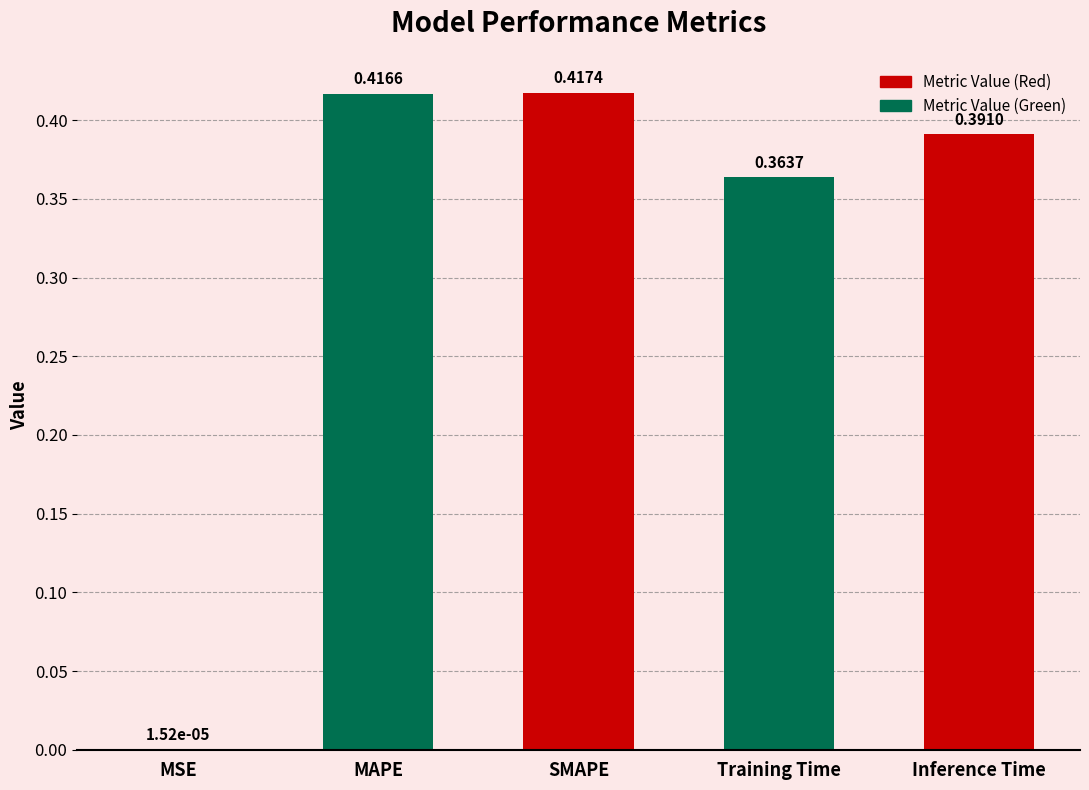

What is the sum of the values at Training Time and Inference Time?

0.8